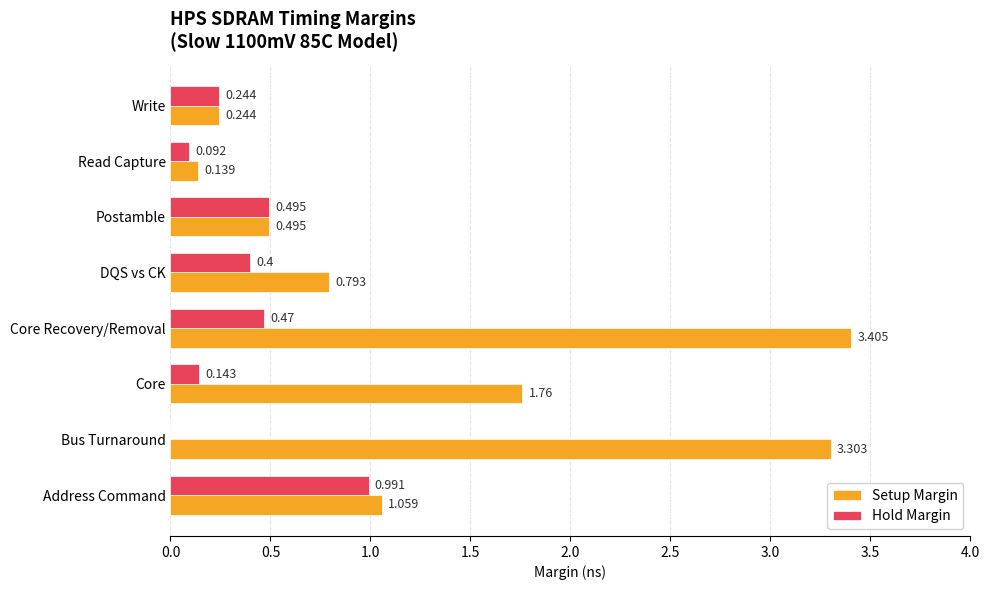

Which series changed the most between Core Recovery/Removal and Write?

Setup Margin